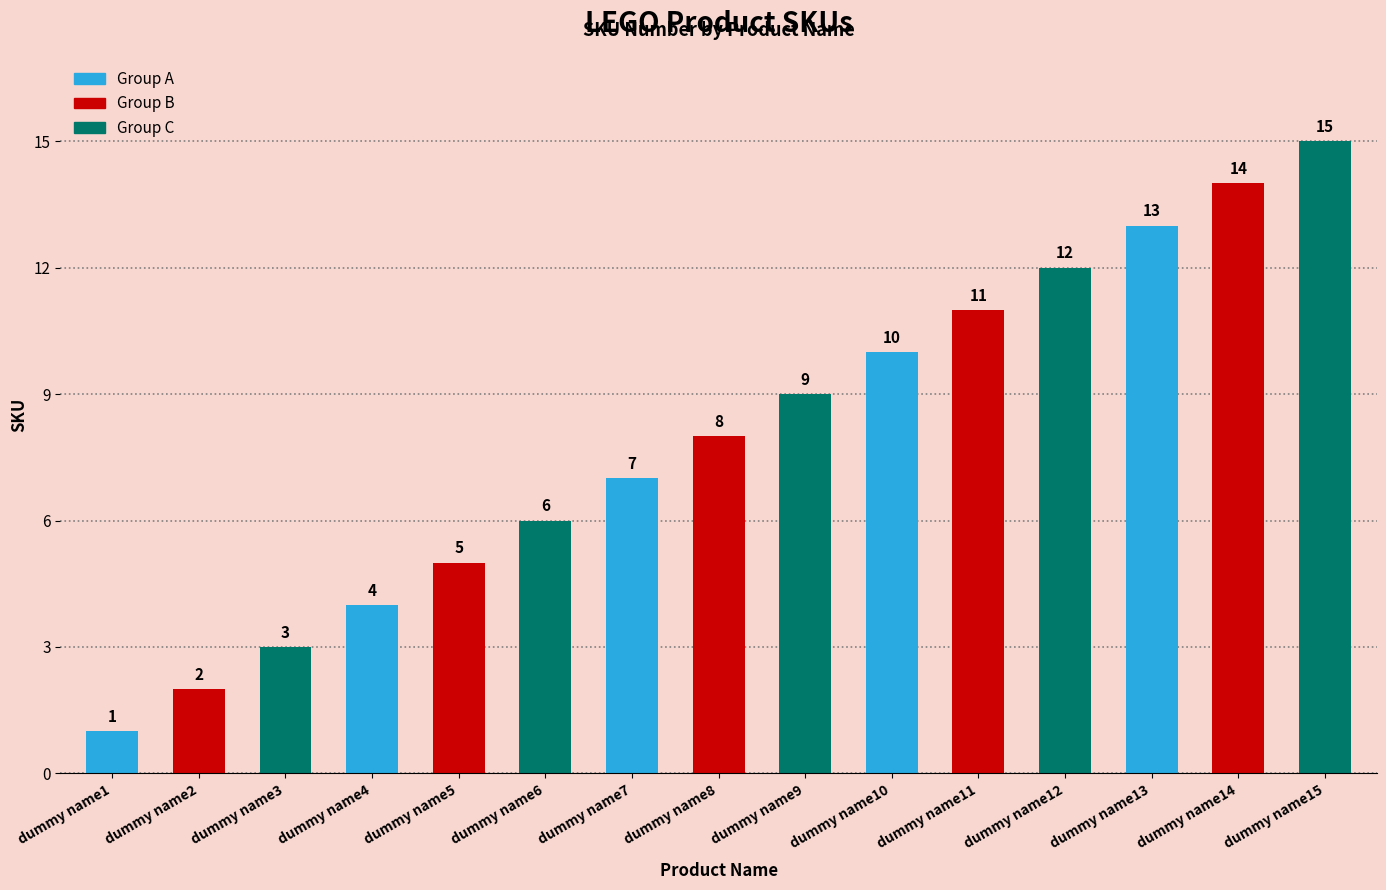

What is the change in value from dummy name2 to dummy name8?

+6